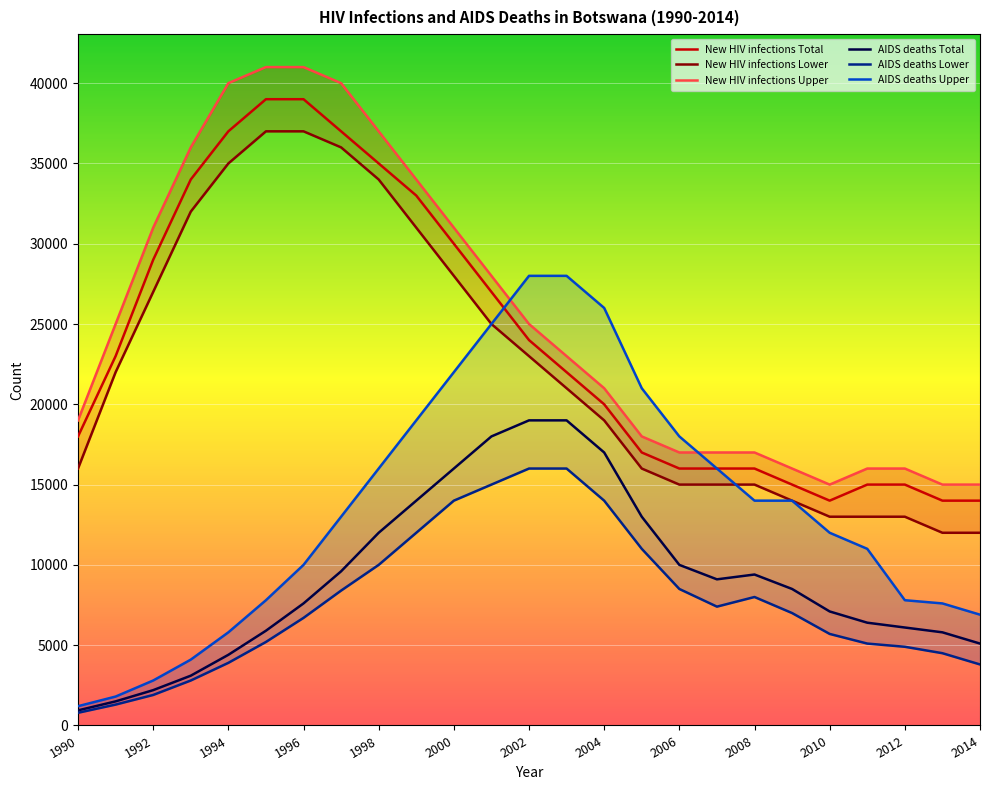

At 15, list the series in order from largest to smallest.

AIDS deaths Upper, New HIV infections Upper, New HIV infections Total, New HIV infections Lower, AIDS deaths Total, AIDS deaths Lower